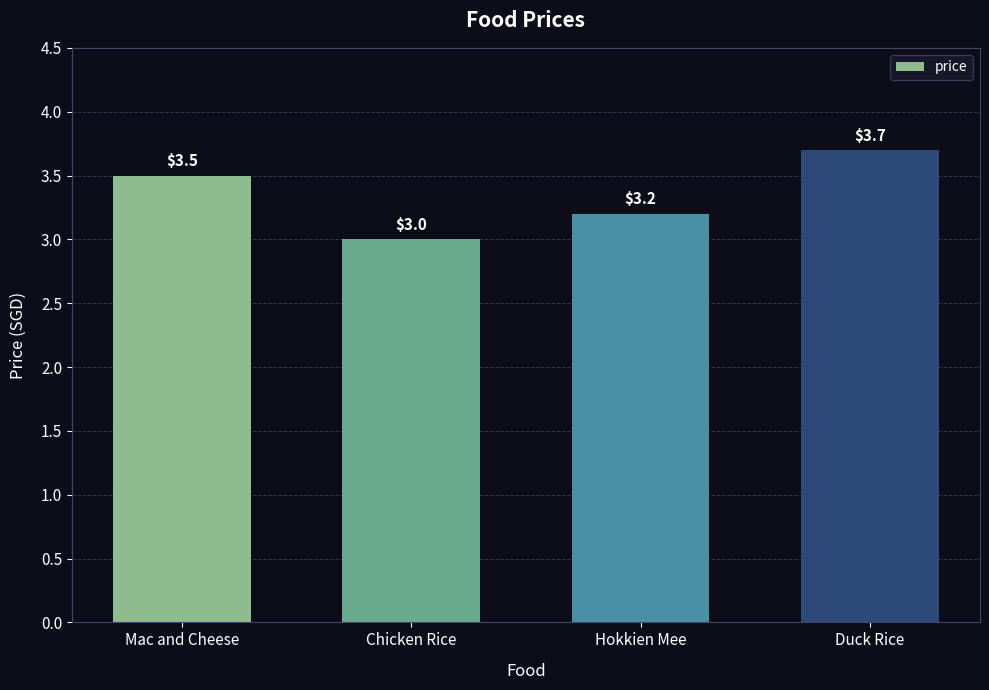

Reading right to left, extract all data points from this chart.

Duck Rice=3.7	Hokkien Mee=3.2	Chicken Rice=3.0	Mac and Cheese=3.5